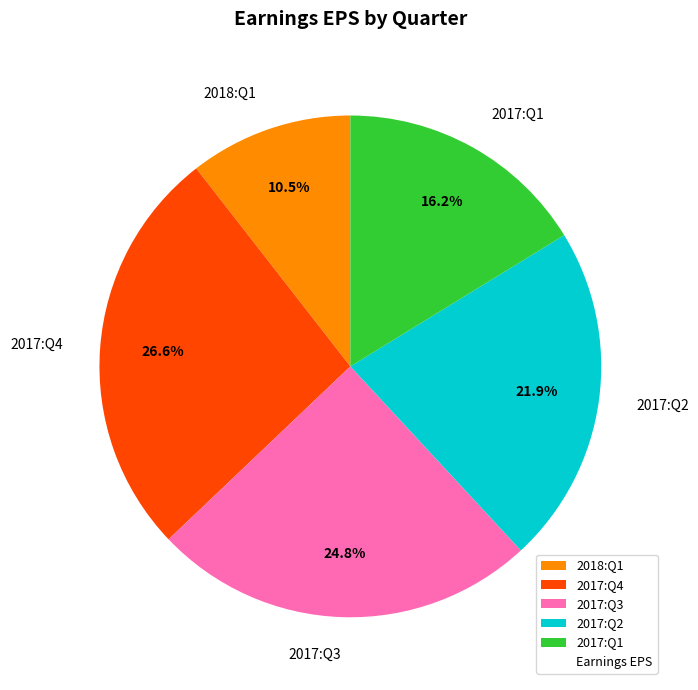

Is it true that 2017:Q4 is 27% of the pie?

True